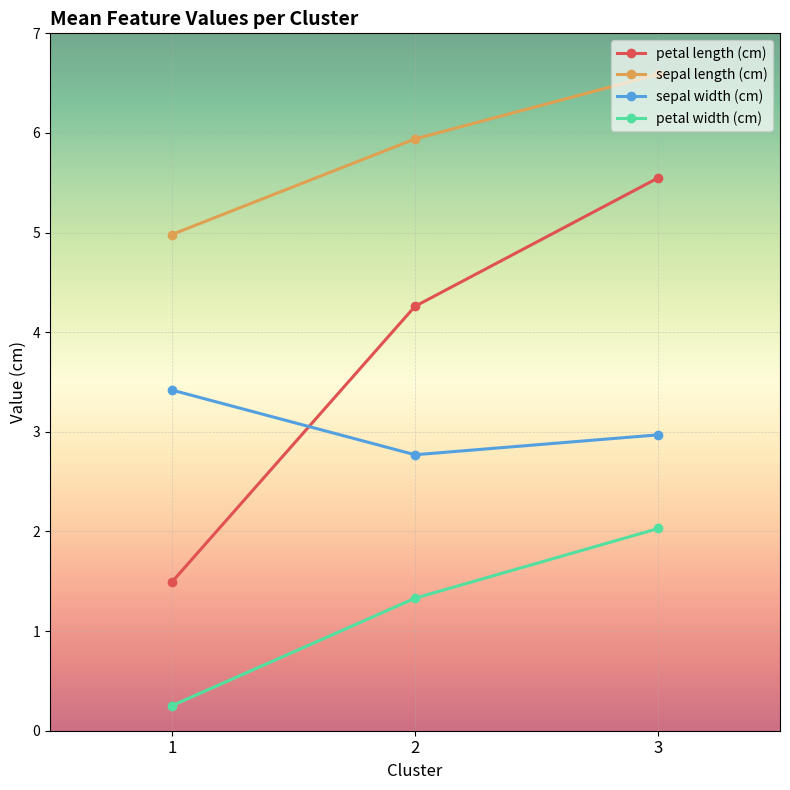

True or false: sepal length (cm) has a value of 5.0 at 1.

True